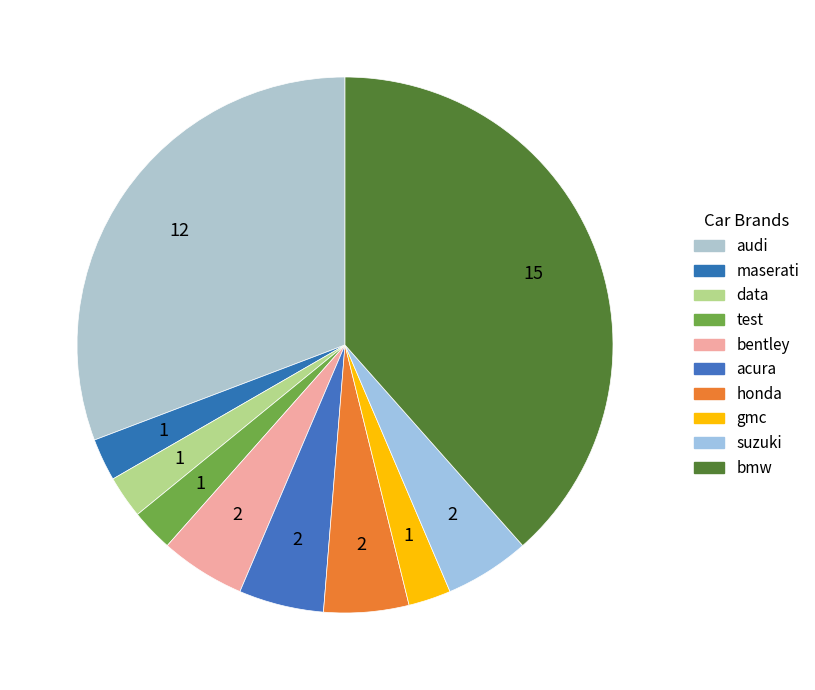

Rank the categories by value from lowest to highest.

maserati, data, test, gmc, bentley, acura, honda, suzuki, audi, bmw